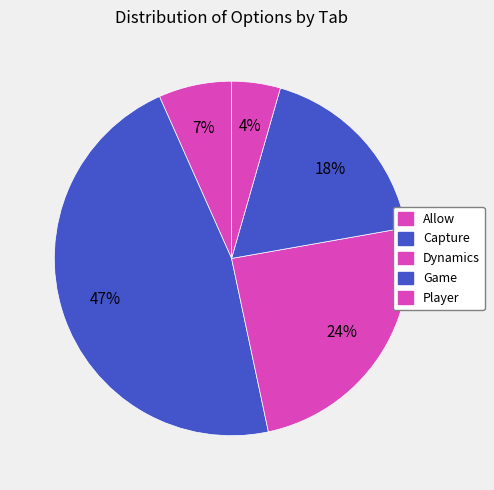

To the nearest percent, what portion does Capture represent?

47%